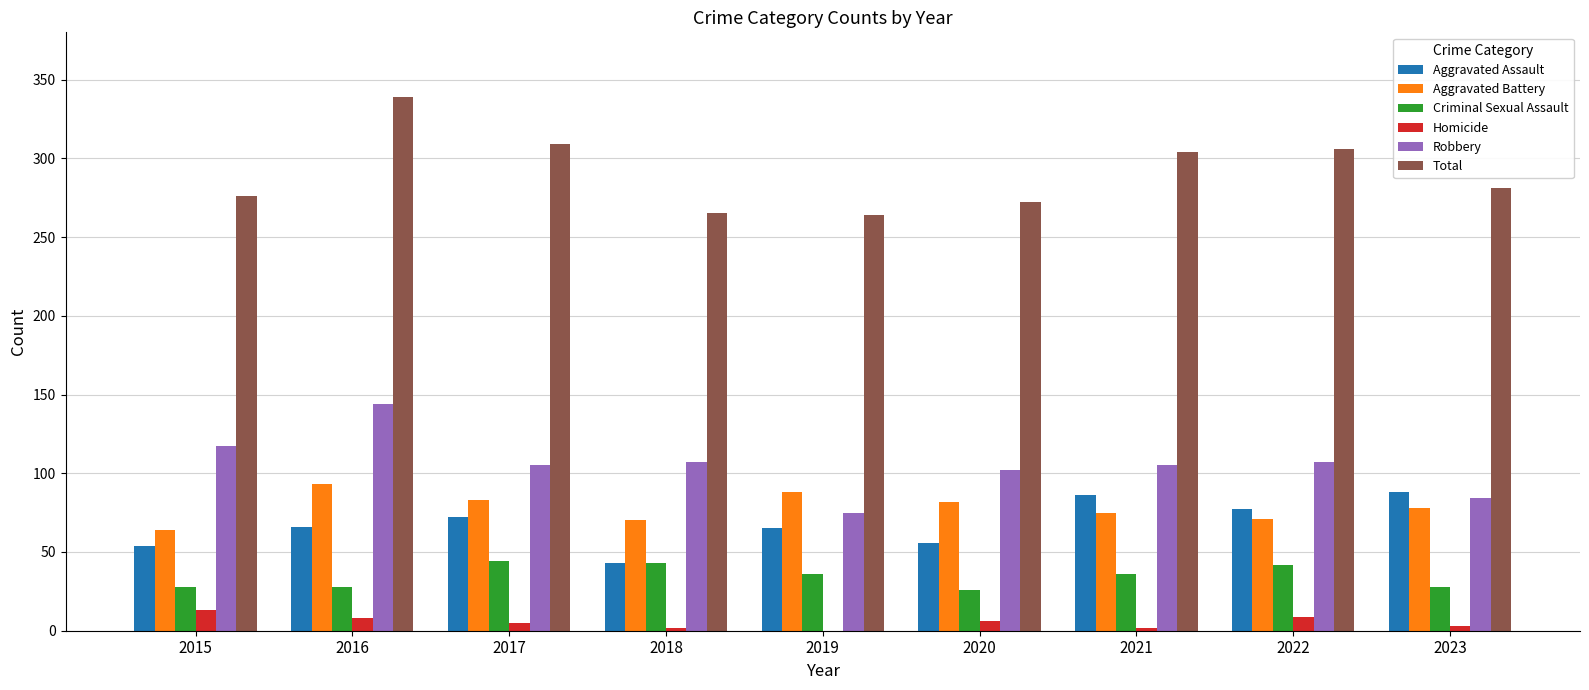

Read the Robbery value at 2015.

117